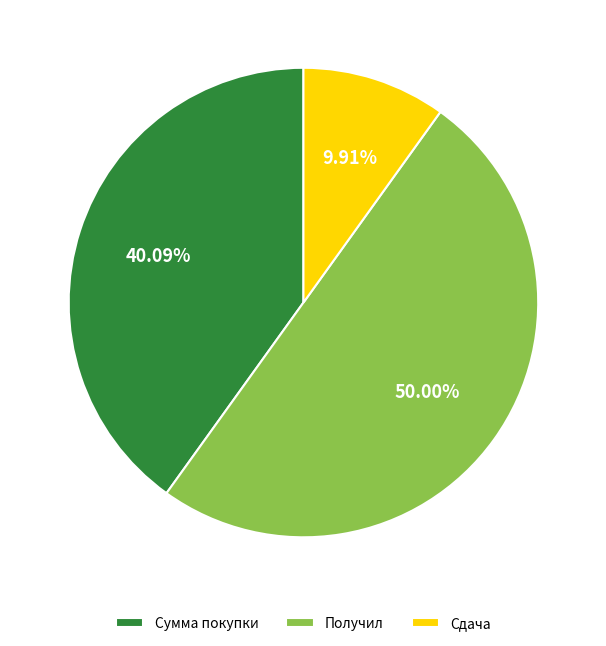

What is the total percentage of Получил and Сдача?

59.9%